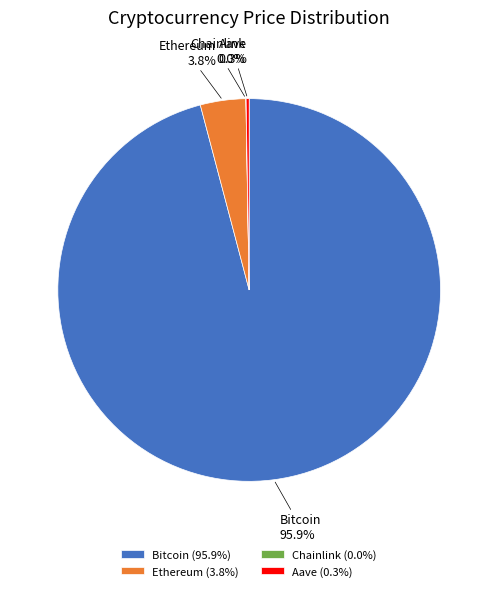

To the nearest percent, what portion does Bitcoin represent?

96%